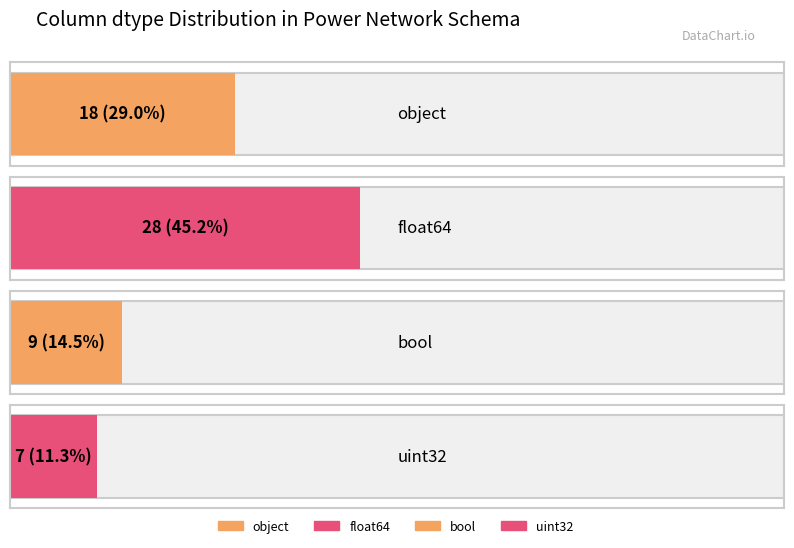

Where does the data first go above 18?

float64